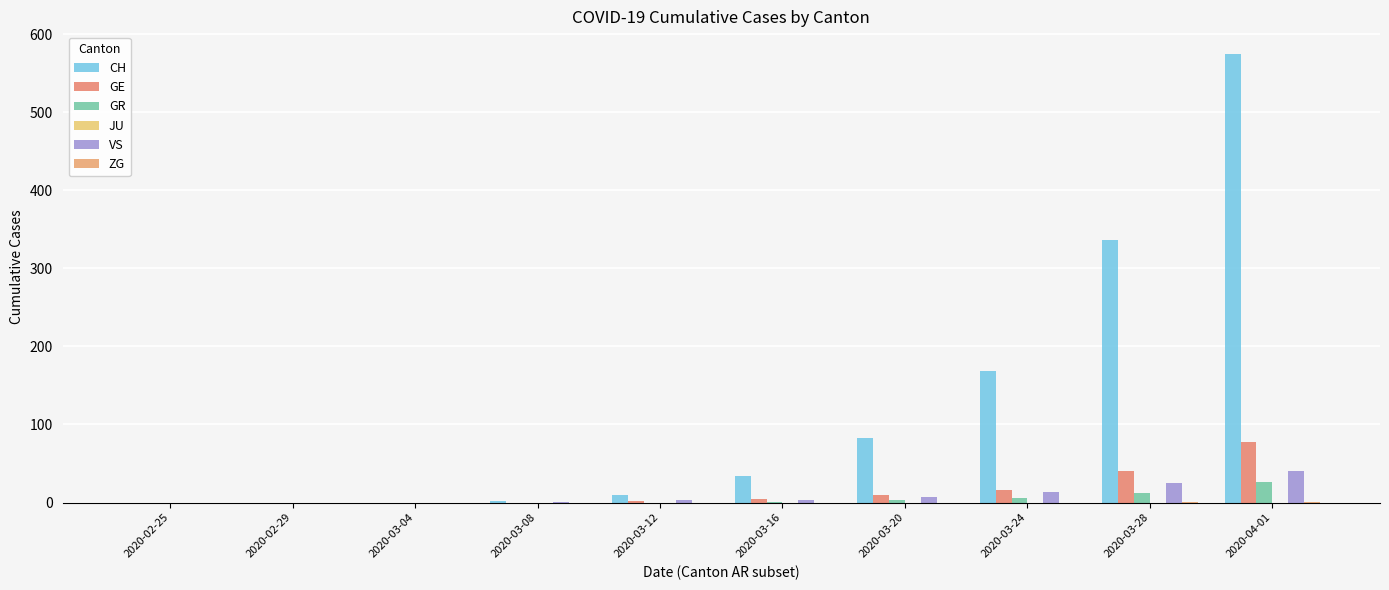

Between 2020-03-20 and 2020-03-04, which is larger?

2020-03-20